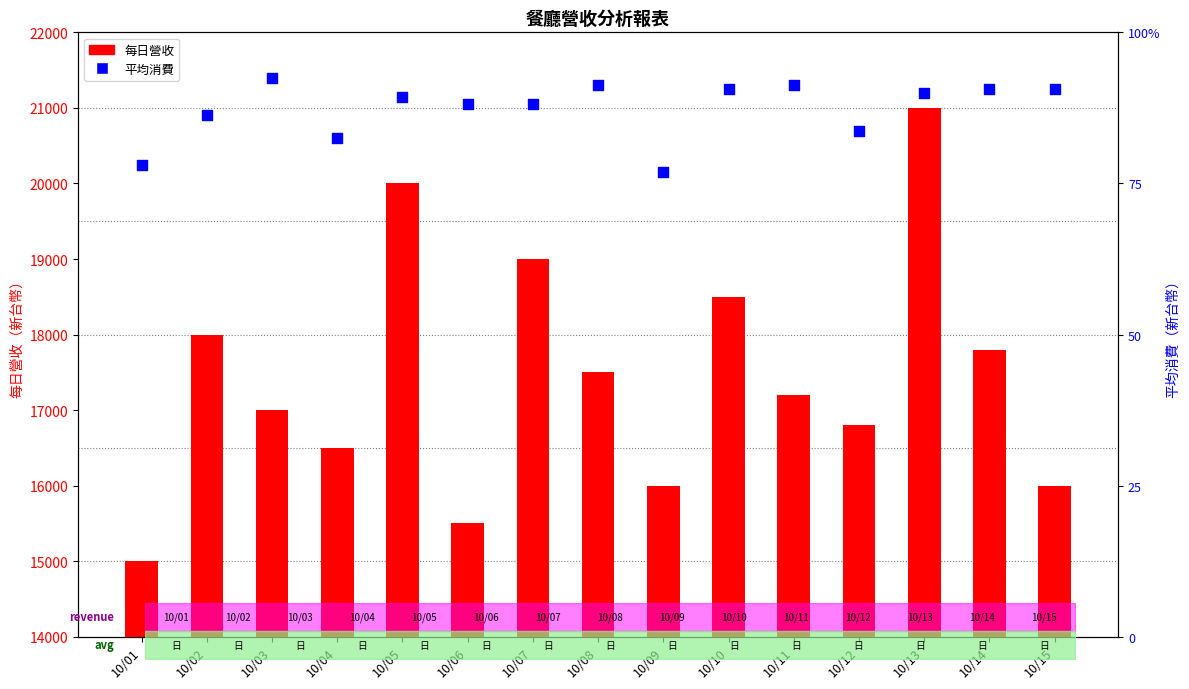

Which series has the widest spread of Y values?

每日營收